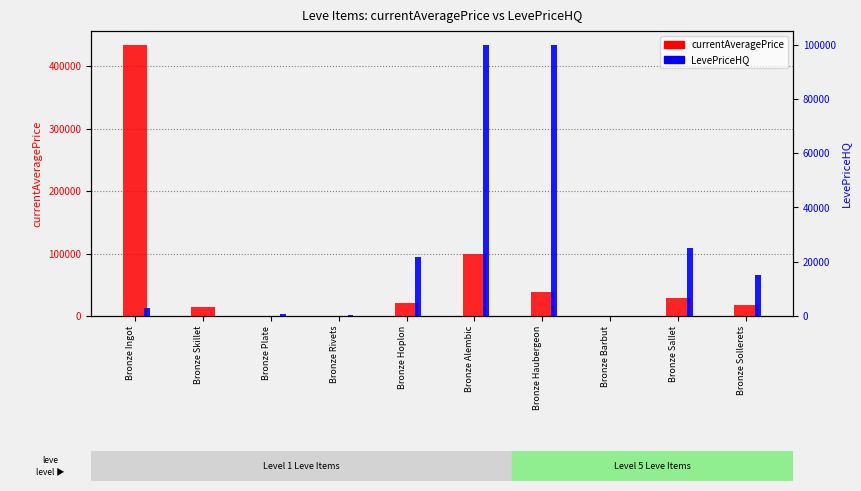

At which category does the chart reach its minimum across all series?

Bronze Barbut